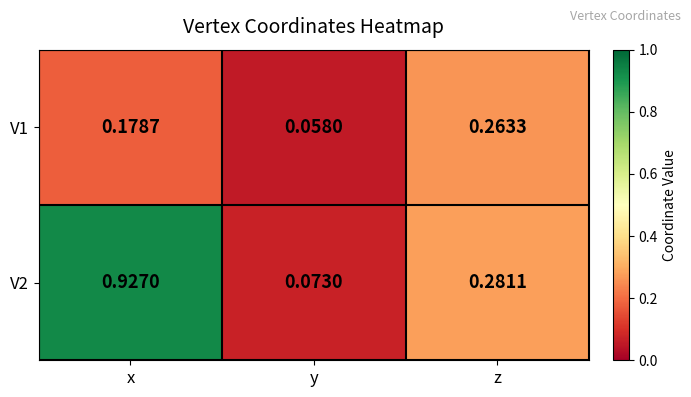

At which category is the sum across all series the highest?

x